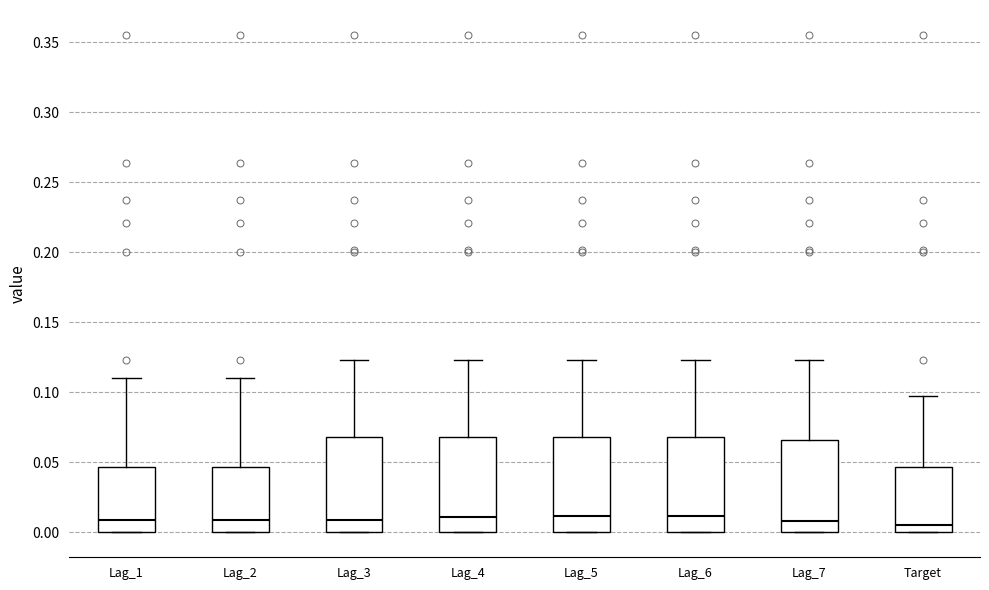

Reading left to right, transcribe this box plot: for each box, give where its median line is, the range the box spans, and where its two whiskers end, as read against the y-axis. The values are not printed on the chart, so give them approximately, as read against the axis.

Lag_1: median 0.010, box 0.000 to 0.045, whiskers 0.000 to 0.110
Lag_2: median 0.010, box 0.000 to 0.045, whiskers 0.000 to 0.110
Lag_3: median 0.010, box 0.000 to 0.070, whiskers 0.000 to 0.125
Lag_4: median 0.010, box 0.000 to 0.070, whiskers 0.000 to 0.125
Lag_5: median 0.010, box 0.000 to 0.070, whiskers 0.000 to 0.125
Lag_6: median 0.010, box 0.000 to 0.070, whiskers 0.000 to 0.125
Lag_7: median 0.010, box 0.000 to 0.065, whiskers 0.000 to 0.125
Target: median 0.005, box 0.000 to 0.045, whiskers 0.000 to 0.100